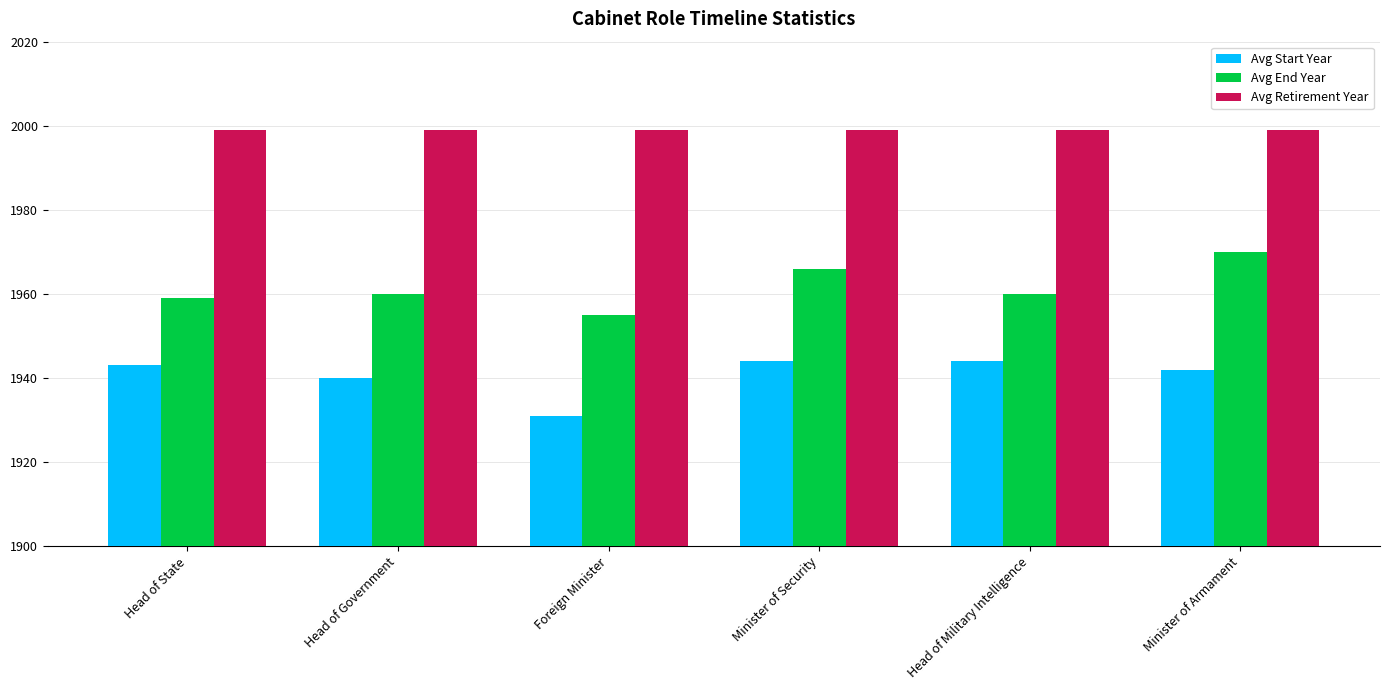

What is the total value across all series at Head of Military Intelligence?

5903